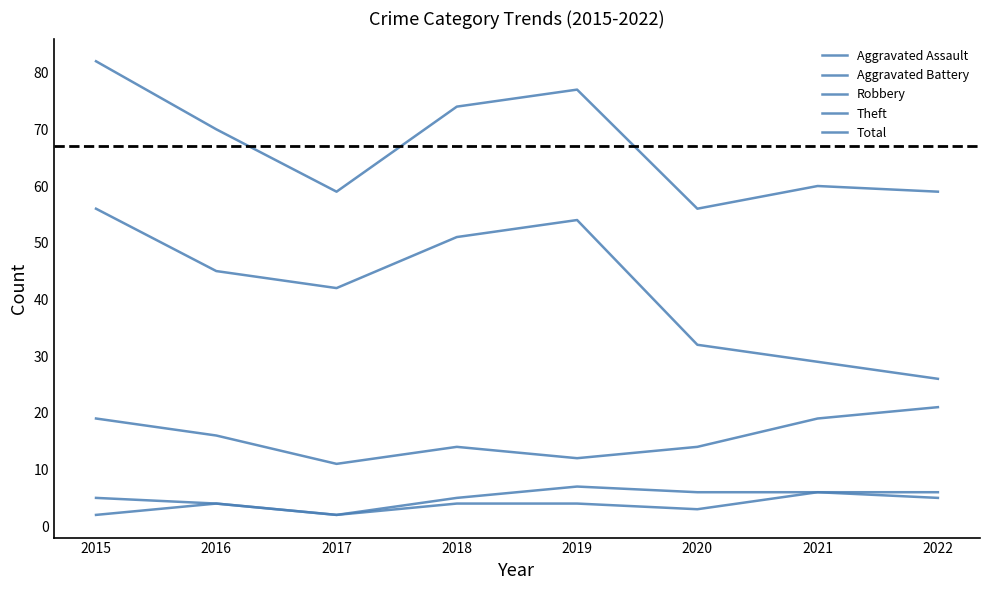

The Theft series shows 29 at 2021. True or false?

True